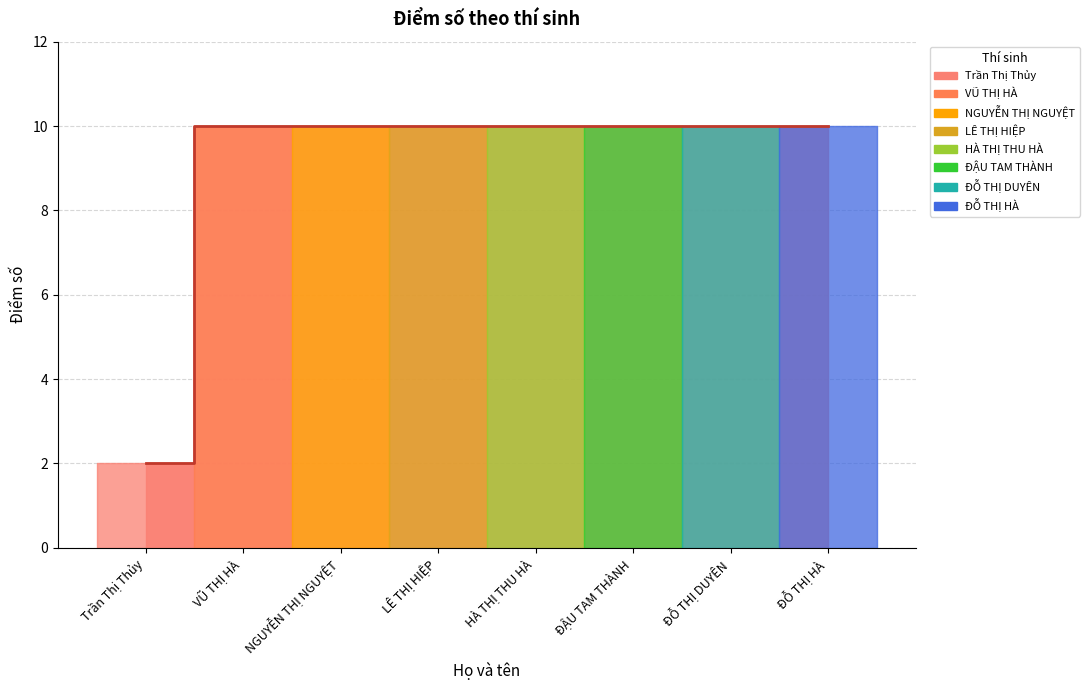

Reading left to right, extract all data points from this chart.

2	10	10	10	10	10	10	10